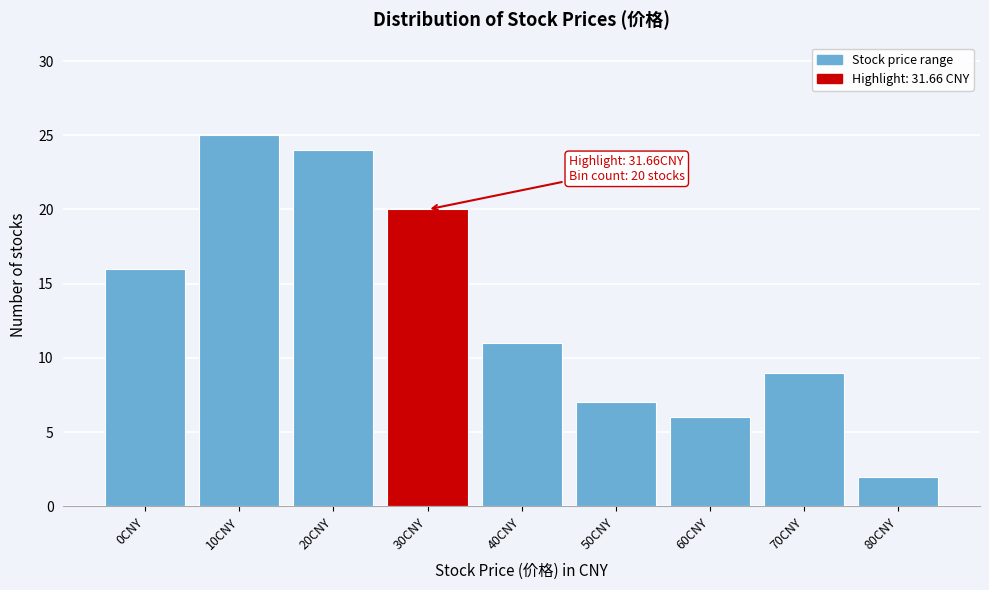

Reading left to right, extract all data points from this chart.

16	25	24	20	11	7	6	9	2